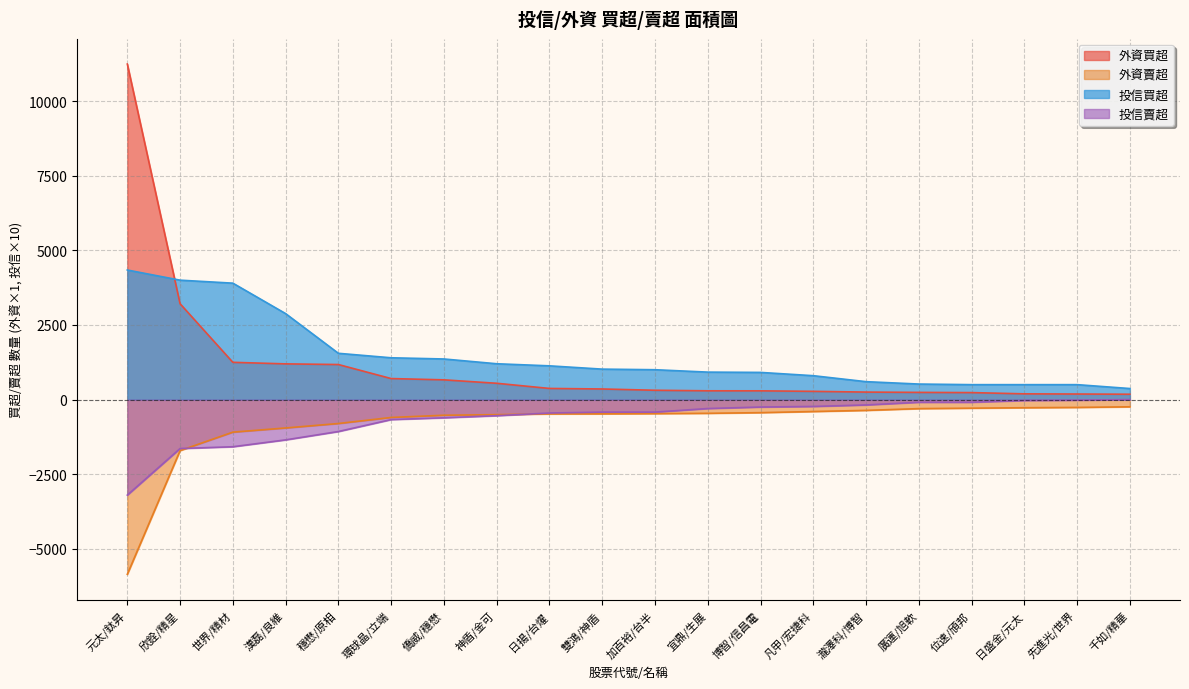

Which series changed the most between 神盾/金可 and 雙鴻/神盾?

外資買超